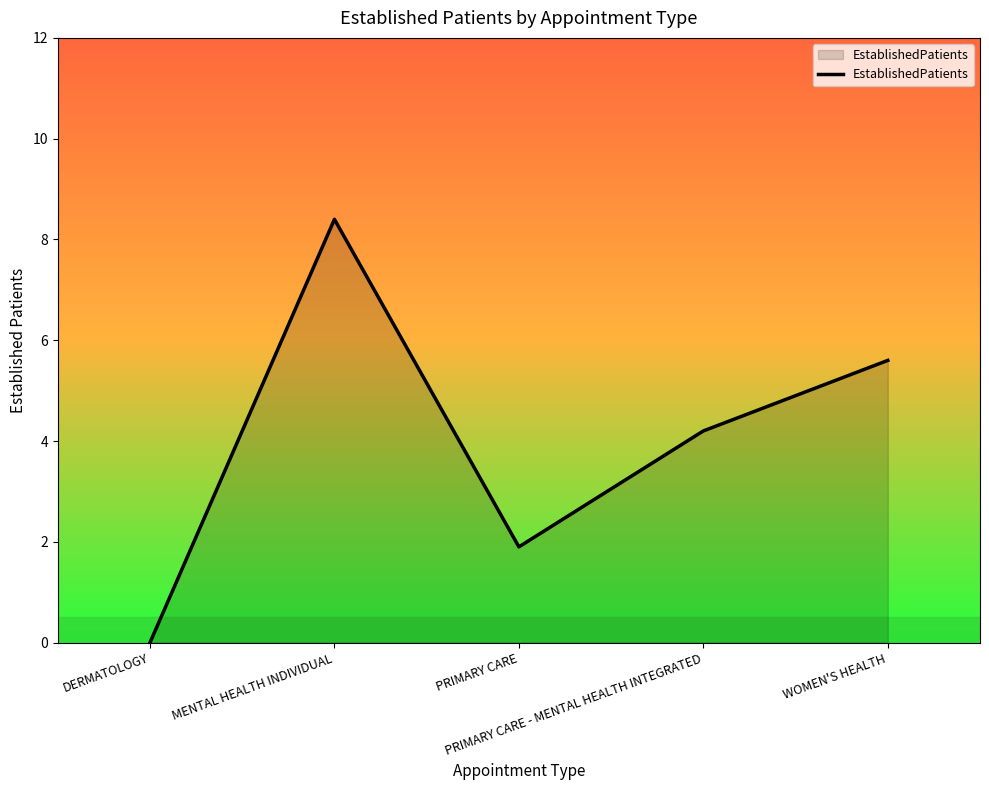

True or false: the data has more than 0 interior local peaks.

True